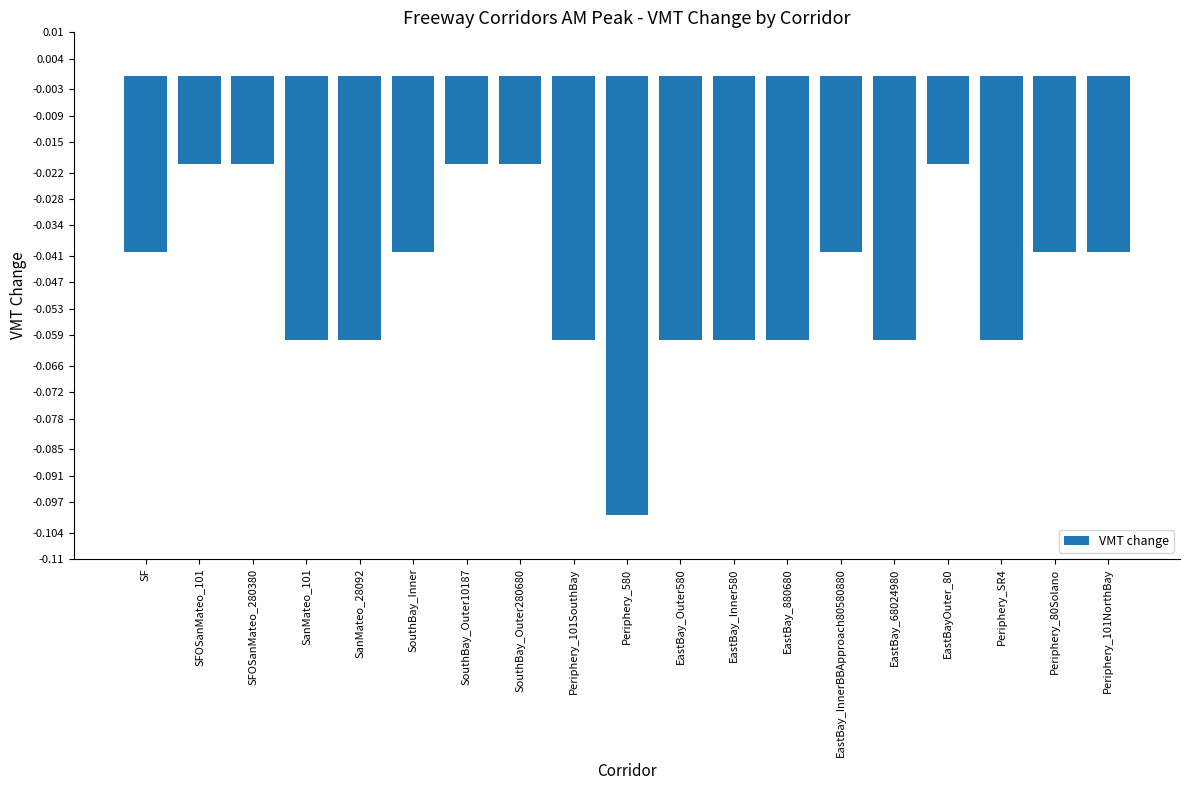

What is the sum of all values?

-0.9